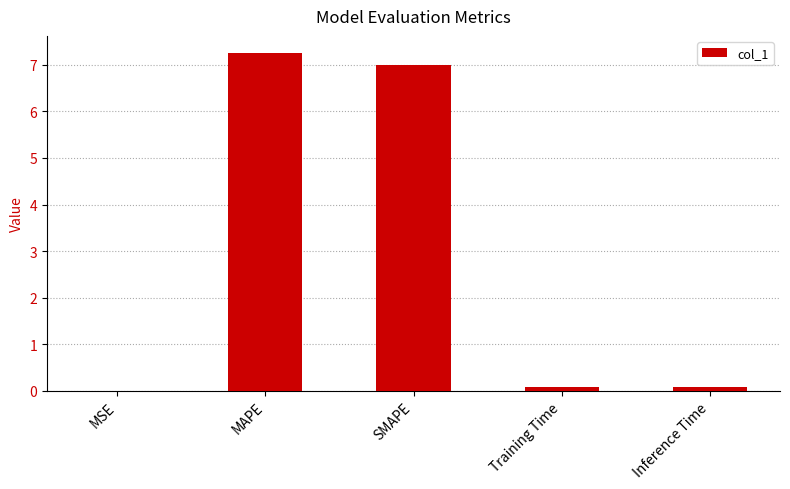

Which has a higher value, Inference Time or MAPE?

MAPE